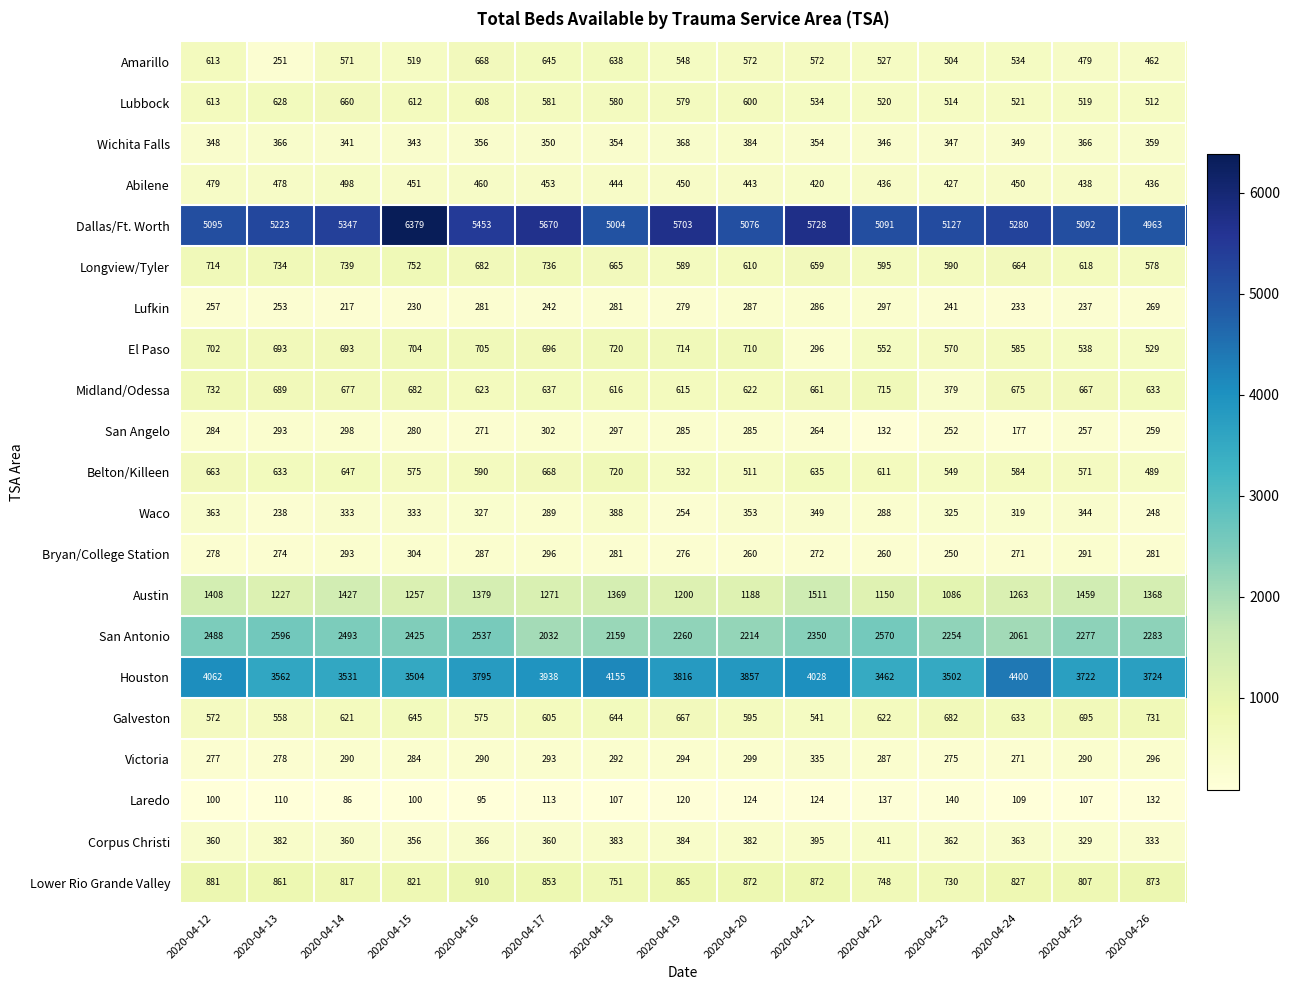

The value of Lubbock at 2020-04-12 is 926. True or false?

False